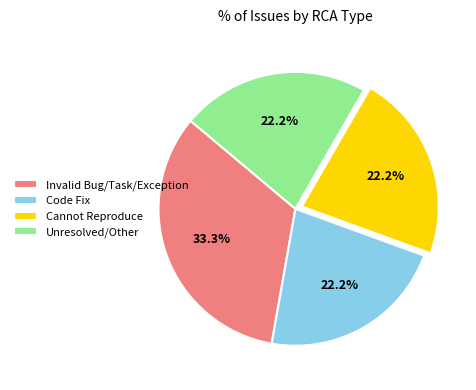

What is the ratio of the value at Unresolved/Other to the value at Code Fix?

1.0